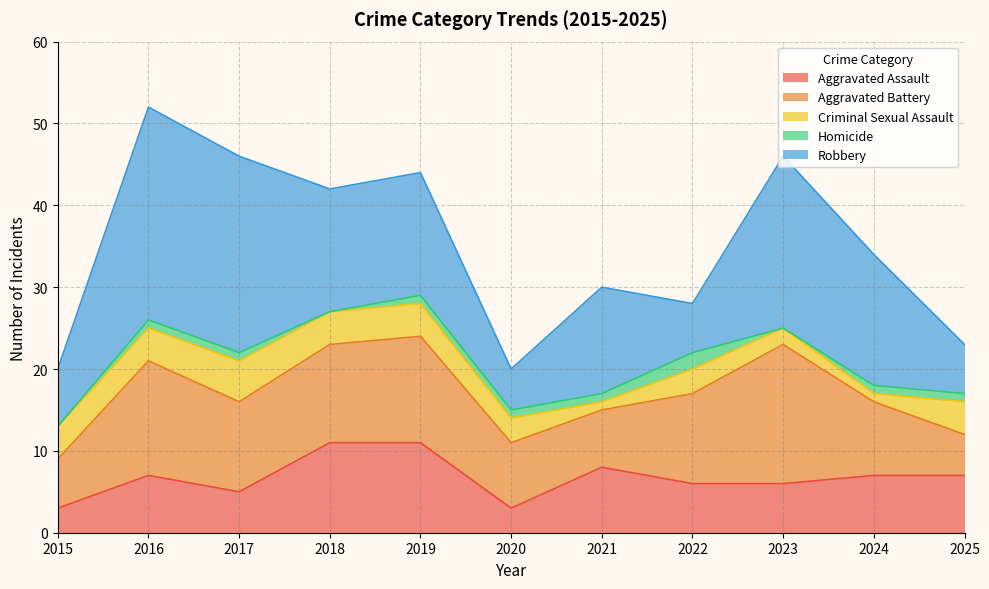

What is the value of the Robbery point at the 2nd from the left?

26